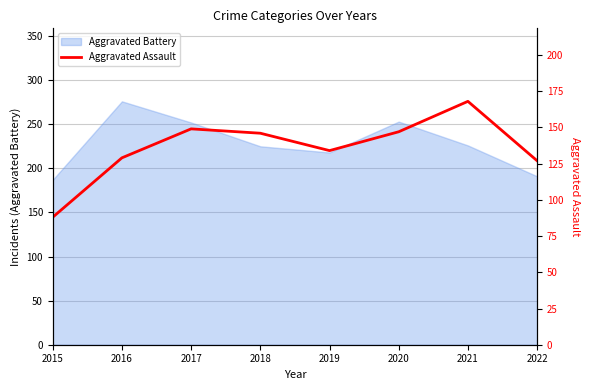

List the labels in order of value, largest first.

2021, 2017, 2020, 2018, 2019, 2016, 2022, 2015